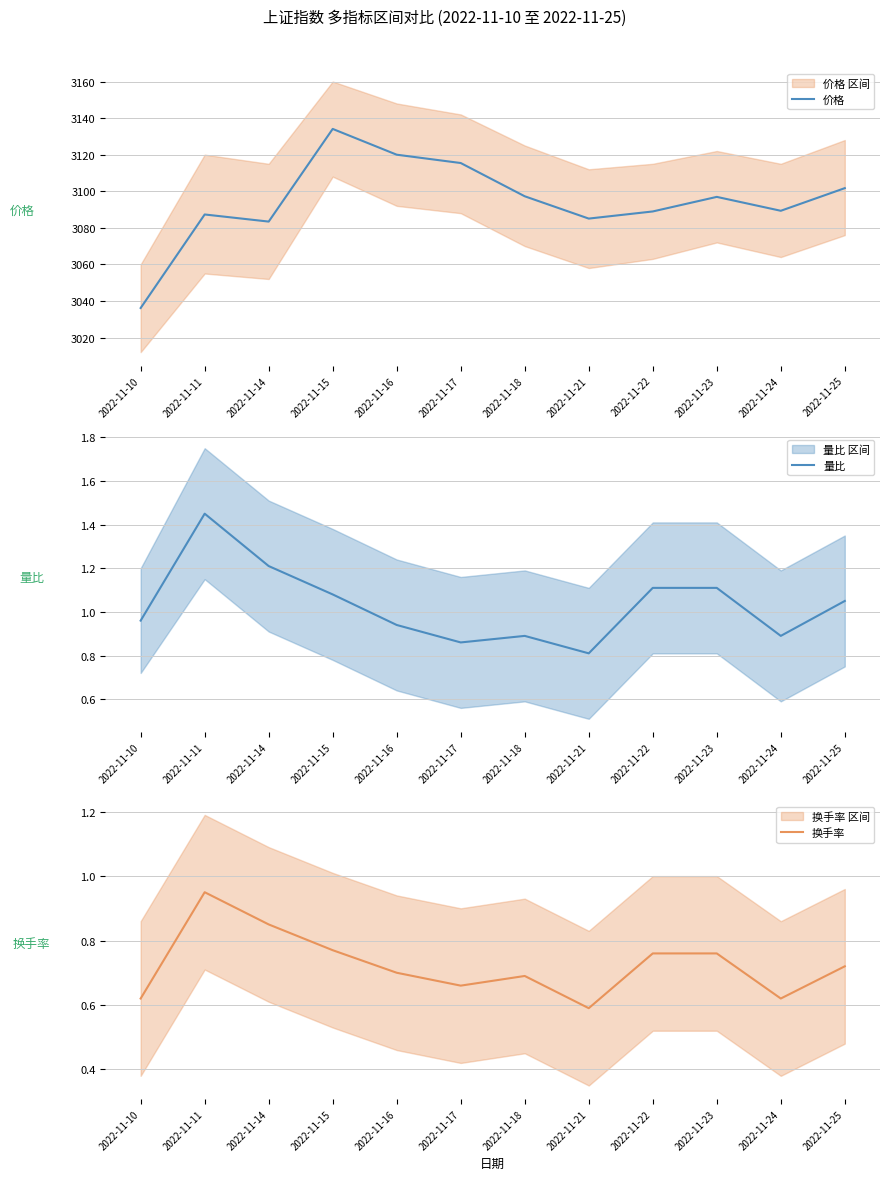

True or false: 价格 has a value of 3134.1 at 2022-11-15.

True